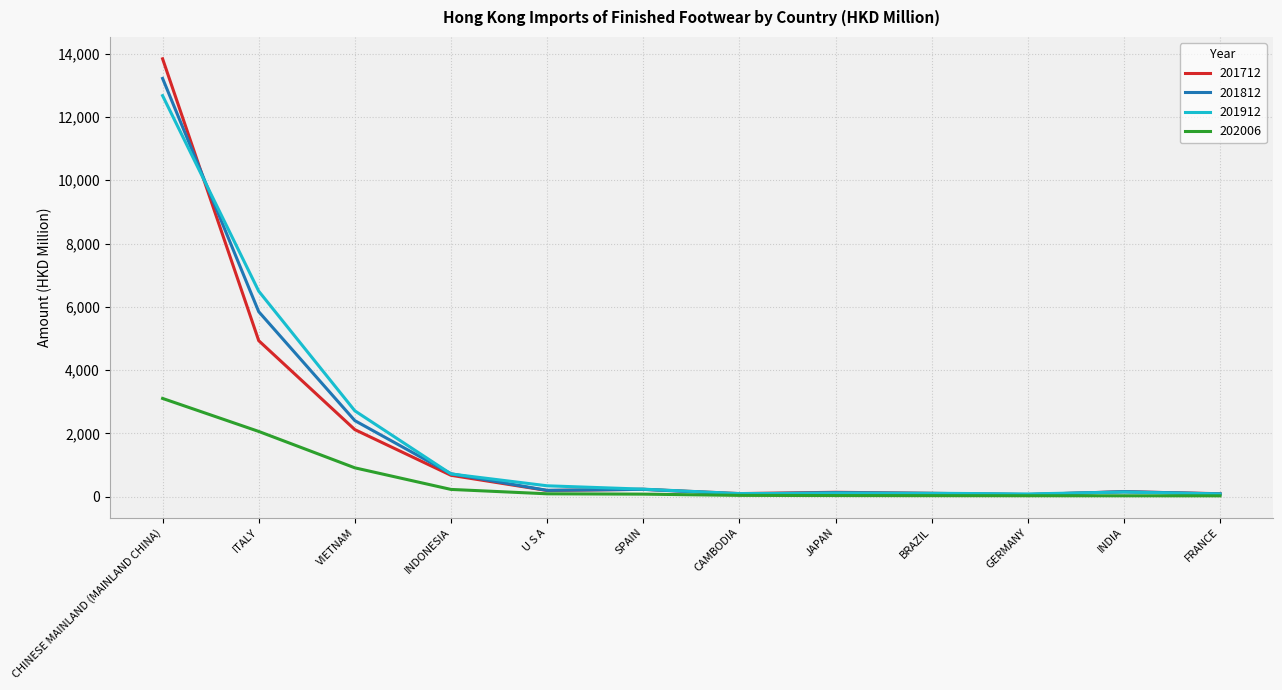

Which series has the widest spread of values?

201712